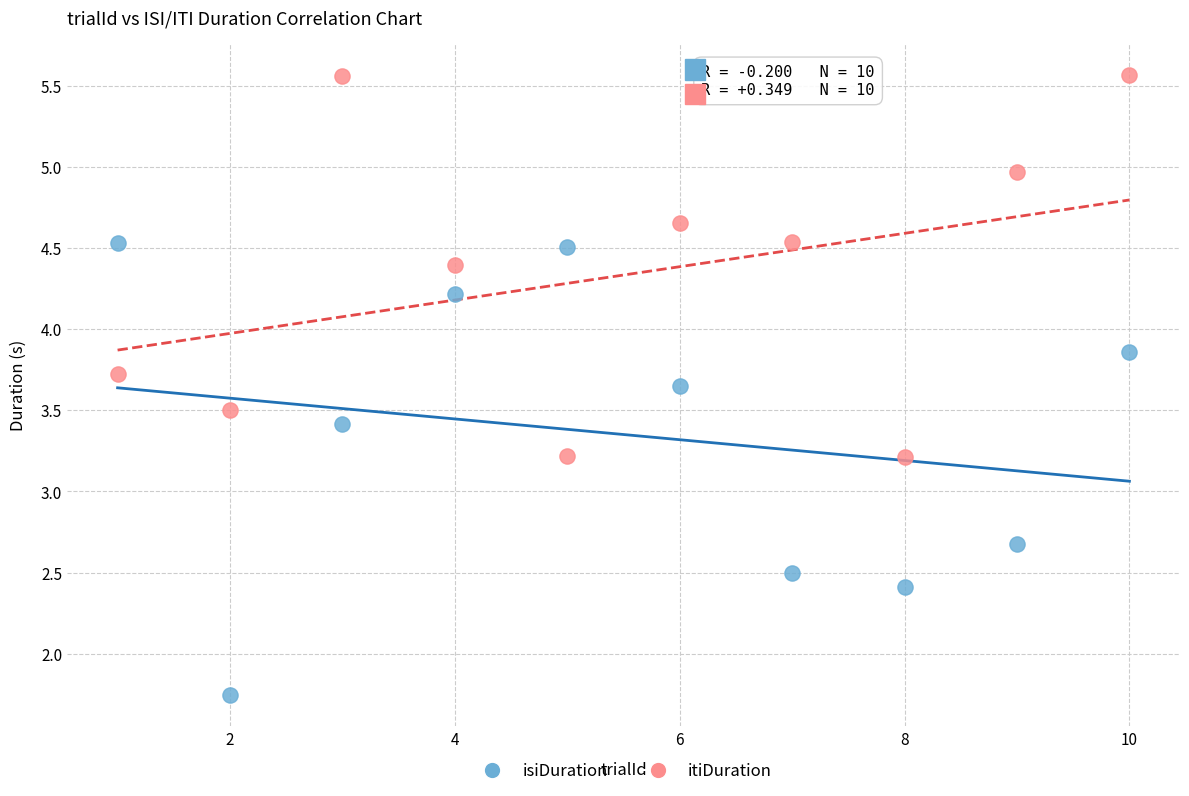

Across all data points, what is the range of Y values (max minus min)?

3.8